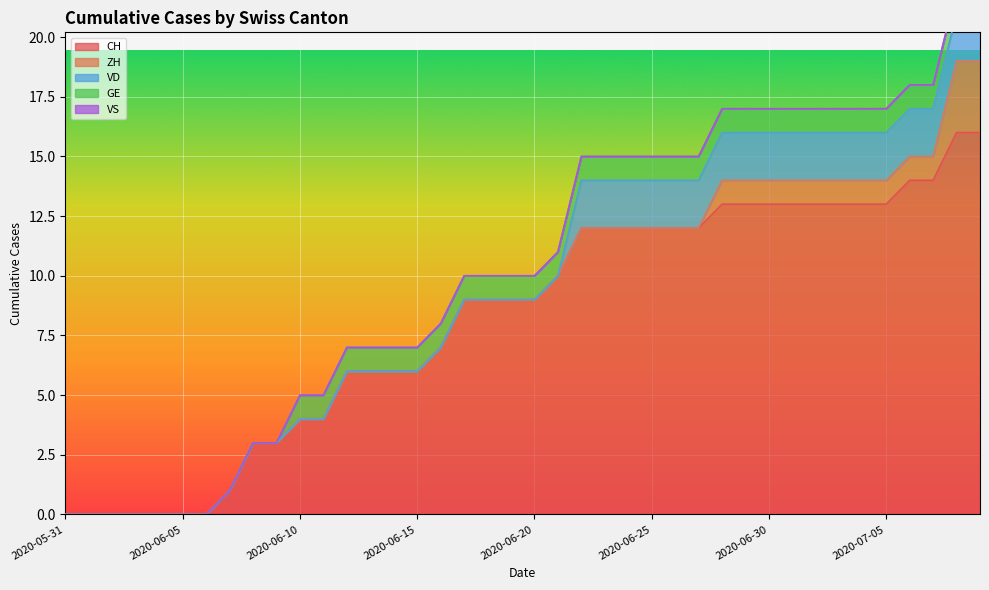

Reading left to right, transcribe all the data shown in this chart.

CH: 0	0	0	0	0	0	0	1	3	3	4	4	6	6	6	6	7	9	9	9	9	10	12	12	12	12	12	12	13	13	13	13	13	13	13	13	14	14	16	16
ZH: 0	0	0	0	0	0	0	0	0	0	0	0	0	0	0	0	0	0	0	0	0	0	0	0	0	0	0	0	1	1	1	1	1	1	1	1	1	1	3	3
VD: 0	0	0	0	0	0	0	0	0	0	0	0	0	0	0	0	0	0	0	0	0	0	2	2	2	2	2	2	2	2	2	2	2	2	2	2	2	2	2	2
GE: 0	0	0	0	0	0	0	0	0	0	1	1	1	1	1	1	1	1	1	1	1	1	1	1	1	1	1	1	1	1	1	1	1	1	1	1	1	1	1	1
VS: 0	0	0	0	0	0	0	0	0	0	0	0	0	0	0	0	0	0	0	0	0	0	0	0	0	0	0	0	0	0	0	0	0	0	0	0	0	0	0	0